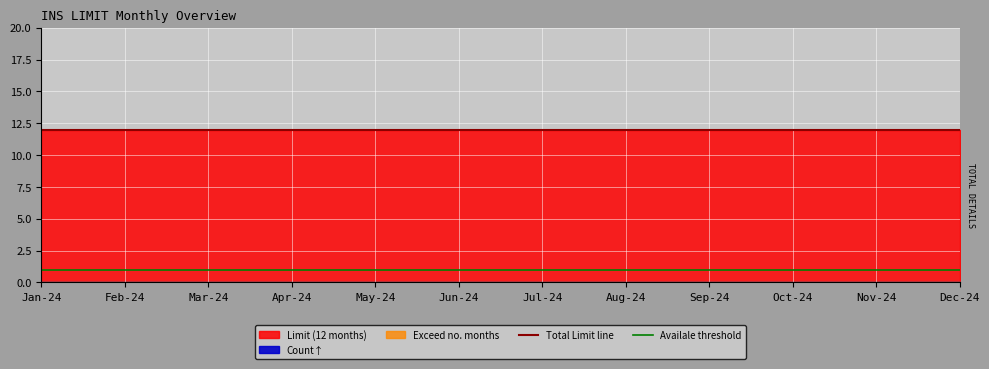

The value of Total Limit line at Nov-24 is 12. True or false?

True